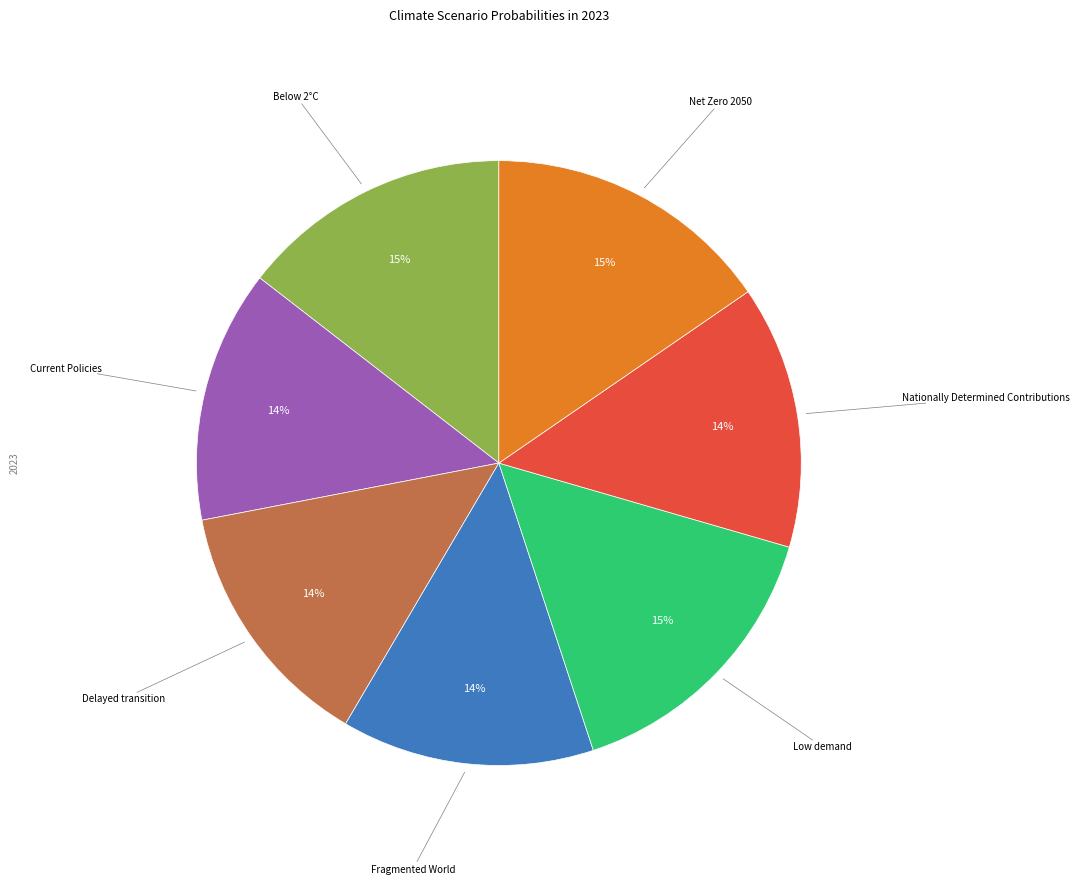

True or false: Nationally Determined Contributions accounts for 14% of the total.

True